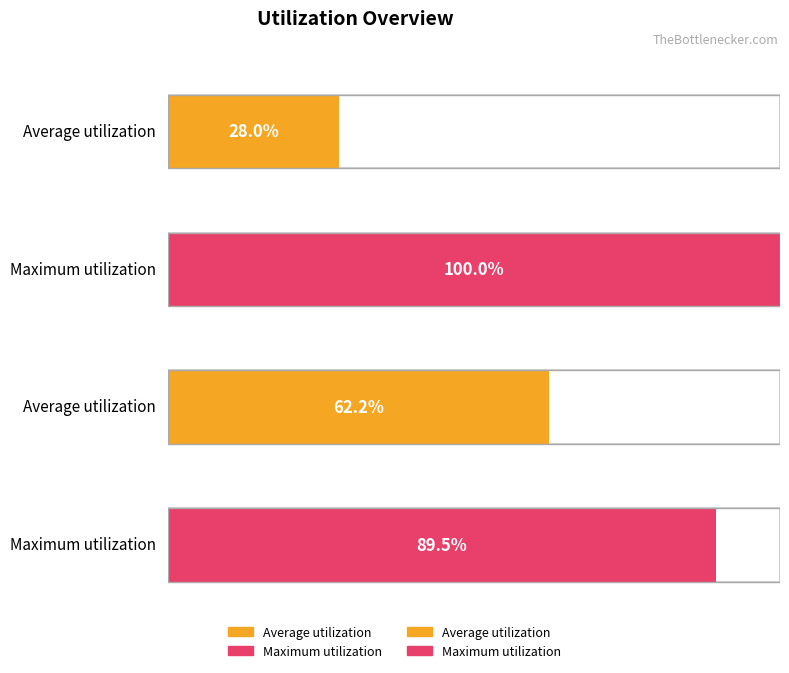

The Average utilization series shows 210 at Row 1. True or false?

False